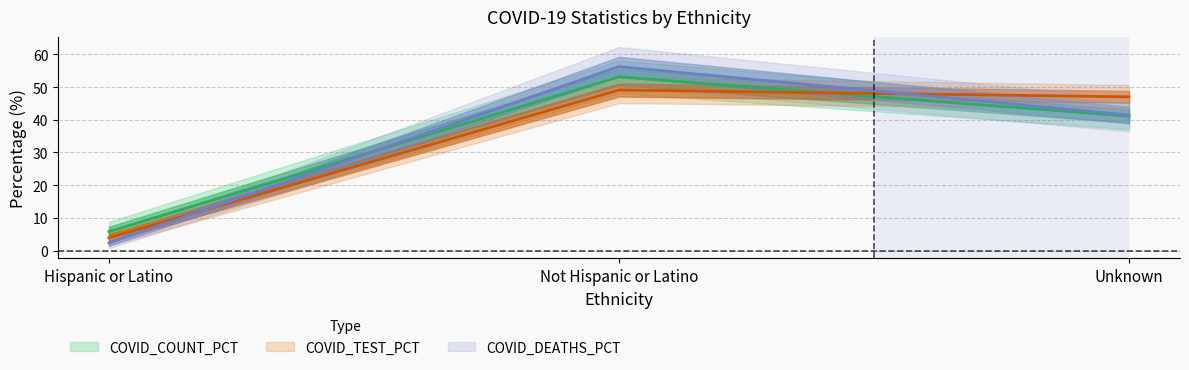

What is the difference between the highest and lowest values at Hispanic or Latino?

3.5